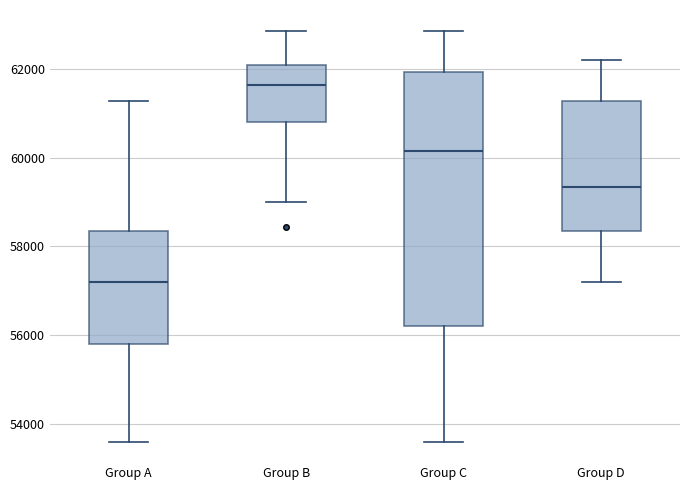

Reading left to right, transcribe this box plot: for each box, give where its median line is, the range the box spans, and where its two whiskers end, as read against the y-axis. The values are not printed on the chart, so give them approximately, as read against the axis.

Group A: median 57200, box 55800 to 58400, whiskers 53600 to 61200
Group B: median 61600, box 60800 to 62000, whiskers 59000 to 62800
Group C: median 60200, box 56200 to 62000, whiskers 53600 to 62800
Group D: median 59400, box 58400 to 61200, whiskers 57200 to 62200